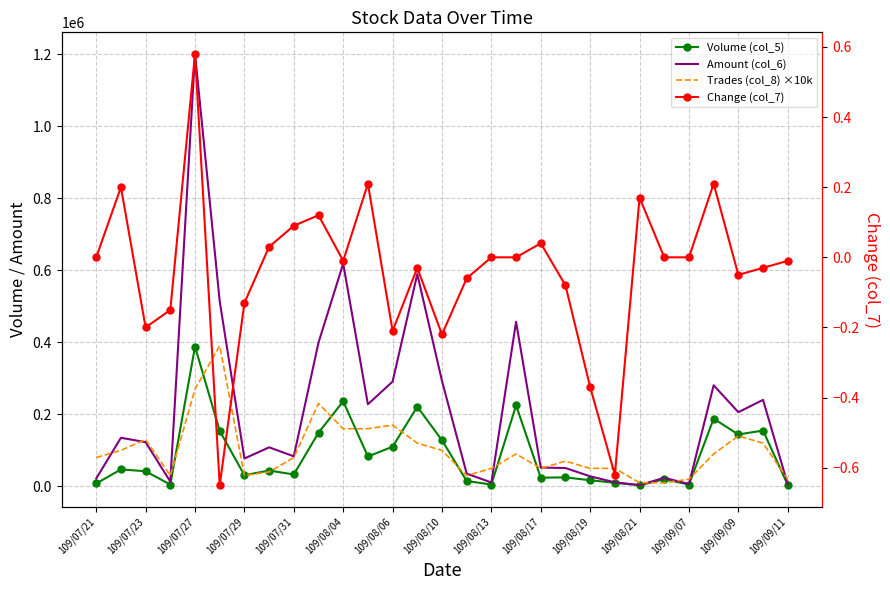

Reading left to right, transcribe all the data shown in this chart.

Volume (col_5): 8000.0	47000.0	42000.0	5000.0	388000.0	154000.0	31000.0	44000.0	33000.0	149000.0	236000.0	83000.0	110000.0	221000.0	128000.0	15000.0	5000.0	225000.0	24000.0	25000.0	17000.0	10000.0	3000.0	20000.0	5000.0	188000.0	144000.0	155000.0	4000.0
Amount (col_6): 21820.0	134920.0	122690.0	13170.0	1200340.0	513620.0	77330.0	108320.0	83470.0	398990.0	618330.0	227870.0	290760.0	589150.0	292700.0	35420.0	10740.0	456770.0	52180.0	50910.0	27820.0	11240.0	3570.0	23800.0	6550.0	280560.0	205870.0	240080.0	5700.0
Trades (col_8) ×10k: 80000.0	100000.0	130000.0	30000.0	270000.0	390000.0	30000.0	40000.0	80000.0	230000.0	160000.0	160000.0	170000.0	120000.0	100000.0	30000.0	50000.0	90000.0	50000.0	70000.0	50000.0	50000.0	10000.0	10000.0	20000.0	90000.0	140000.0	120000.0	20000.0
Change (col_7): 0.0	0.2	-0.2	-0.1	0.6	-0.7	-0.1	0.0	0.1	0.1	-0.0	0.2	-0.2	-0.0	-0.2	-0.1	0.0	0.0	0.0	-0.1	-0.4	-0.6	0.2	0.0	0.0	0.2	-0.1	-0.0	-0.0